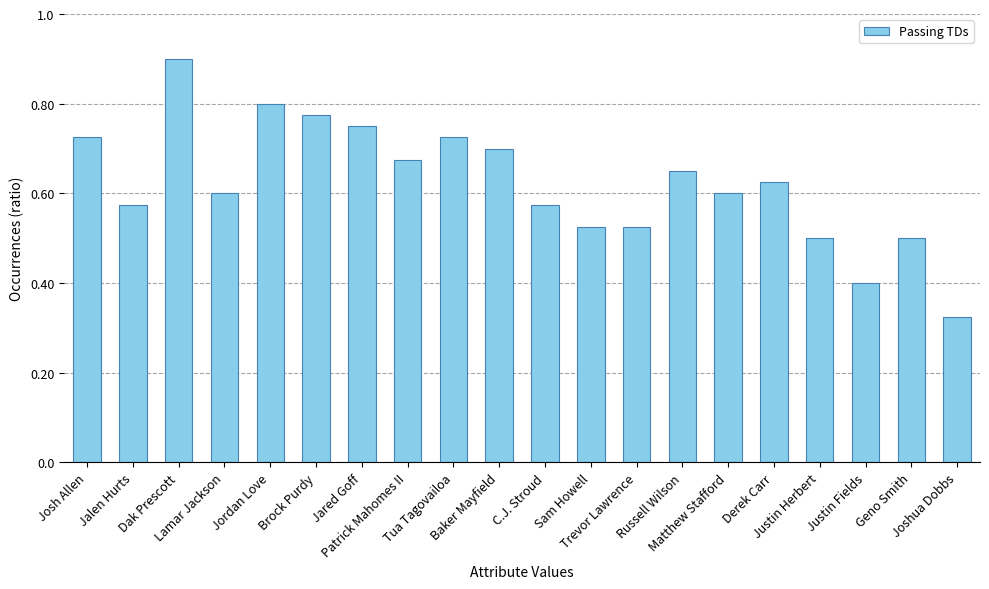

Count the number of data series in this chart.

1